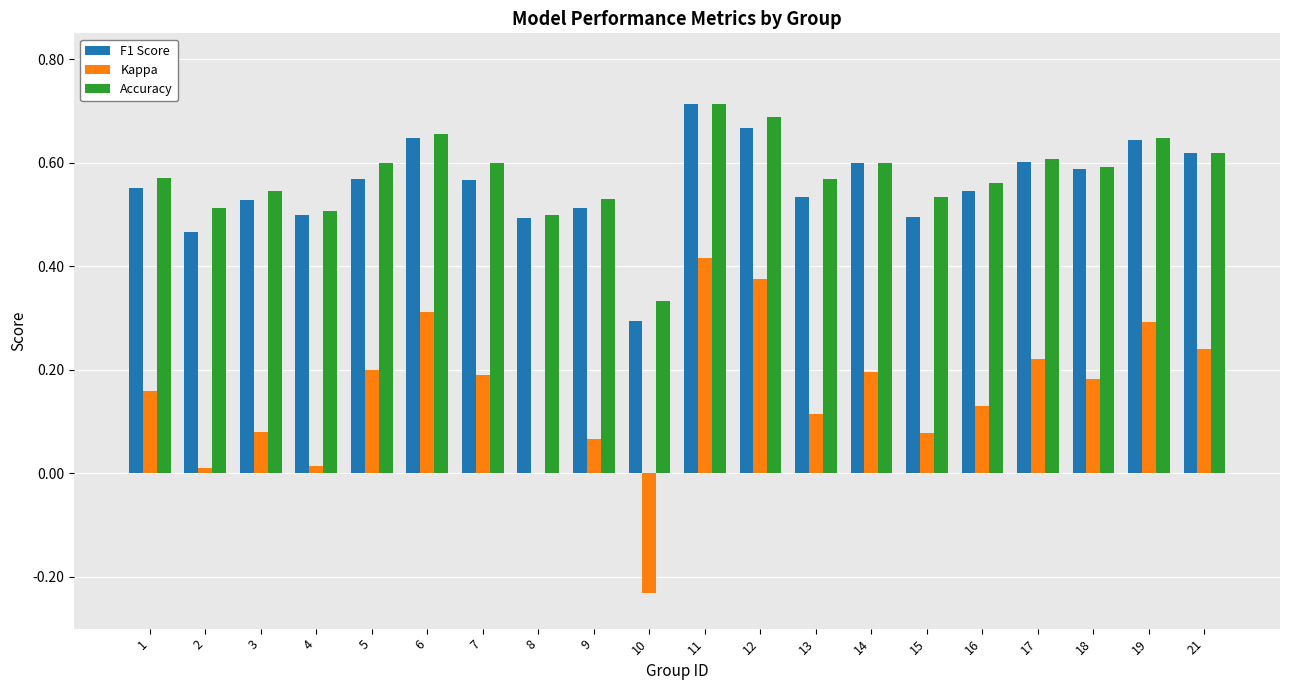

What is the sum of the F1 Score values at 15 and 16?

1.0